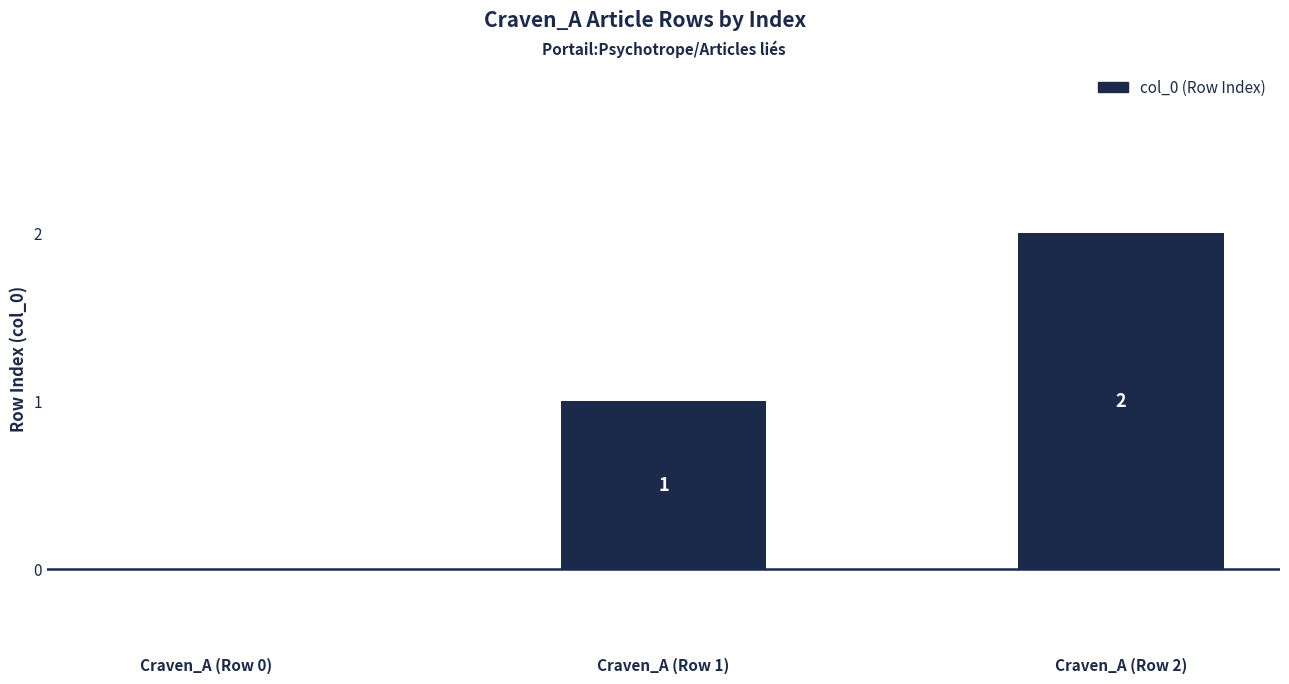

How many values are between 0 and 2?

3